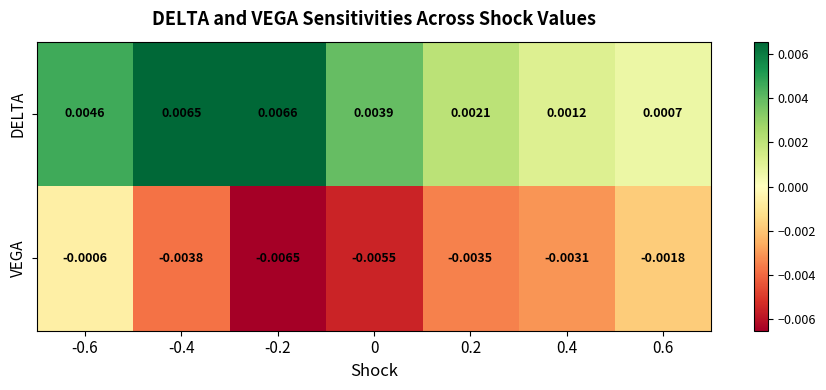

Rank the series at 0 from lowest to highest value.

VEGA, DELTA